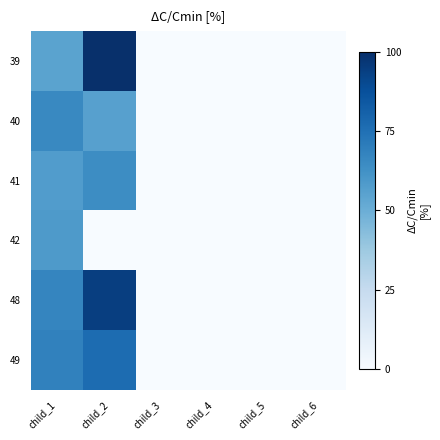

Reading left to right, list all the values displayed in this chart.

39: child_1=54.8	child_2=100.0	child_3=0.0	child_4=0.0	child_5=0.0	child_6=0.0
40: child_1=65.8	child_2=56.2	child_3=0.0	child_4=0.0	child_5=0.0	child_6=0.0
41: child_1=57.5	child_2=64.4	child_3=0.0	child_4=0.0	child_5=0.0	child_6=0.0
42: child_1=58.9	child_2=0.0	child_3=0.0	child_4=0.0	child_5=0.0	child_6=0.0
48: child_1=67.1	child_2=94.5	child_3=0.0	child_4=0.0	child_5=0.0	child_6=0.0
49: child_1=68.5	child_2=76.7	child_3=0.0	child_4=0.0	child_5=0.0	child_6=0.0